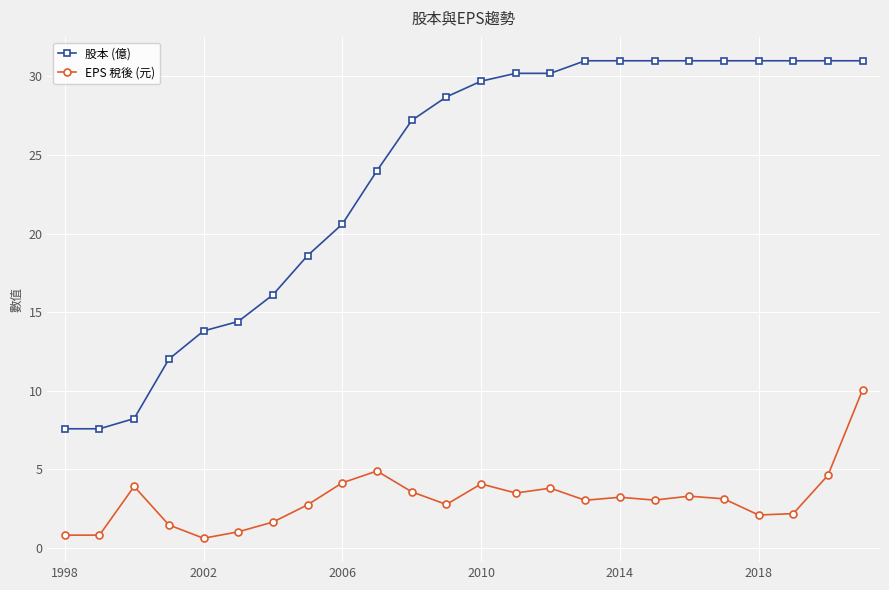

Which series has the widest spread of values?

股本 (億)